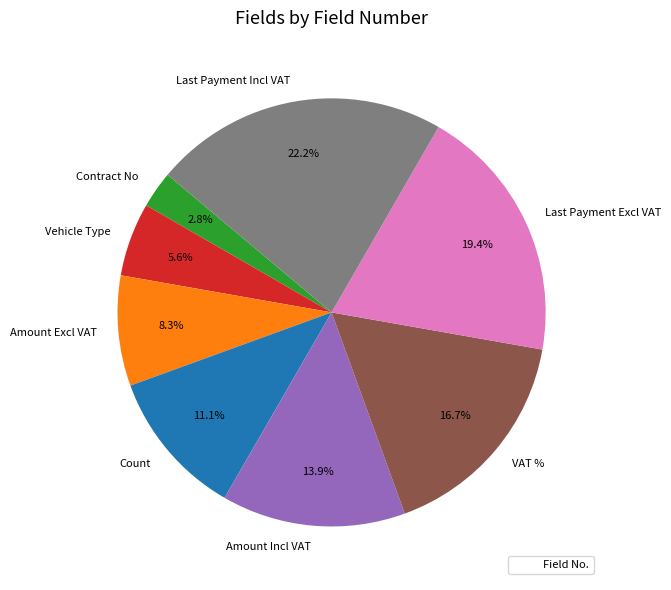

How many segments does this pie chart have?

8